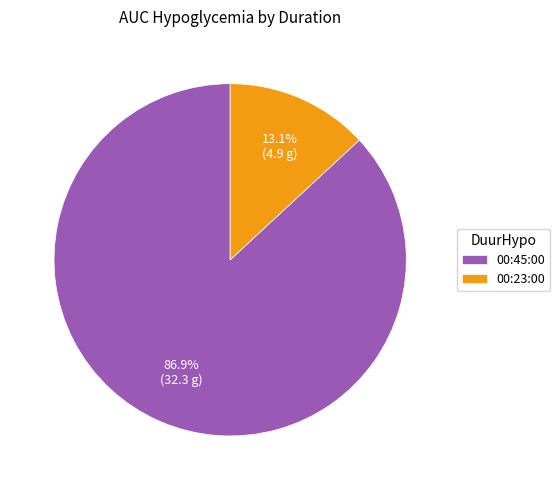

To the nearest percent, what portion does 00:23:00 represent?

13%